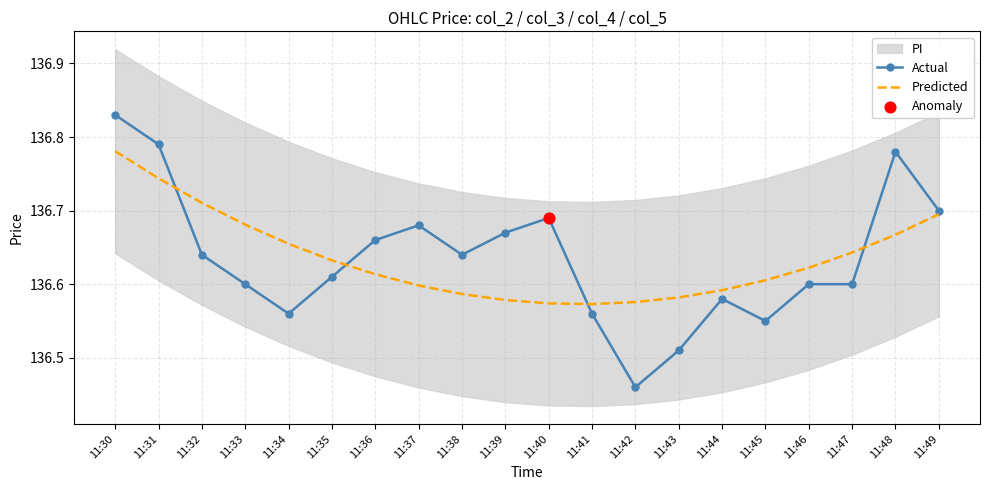

What is the total value across all series at 11:37?

273.3